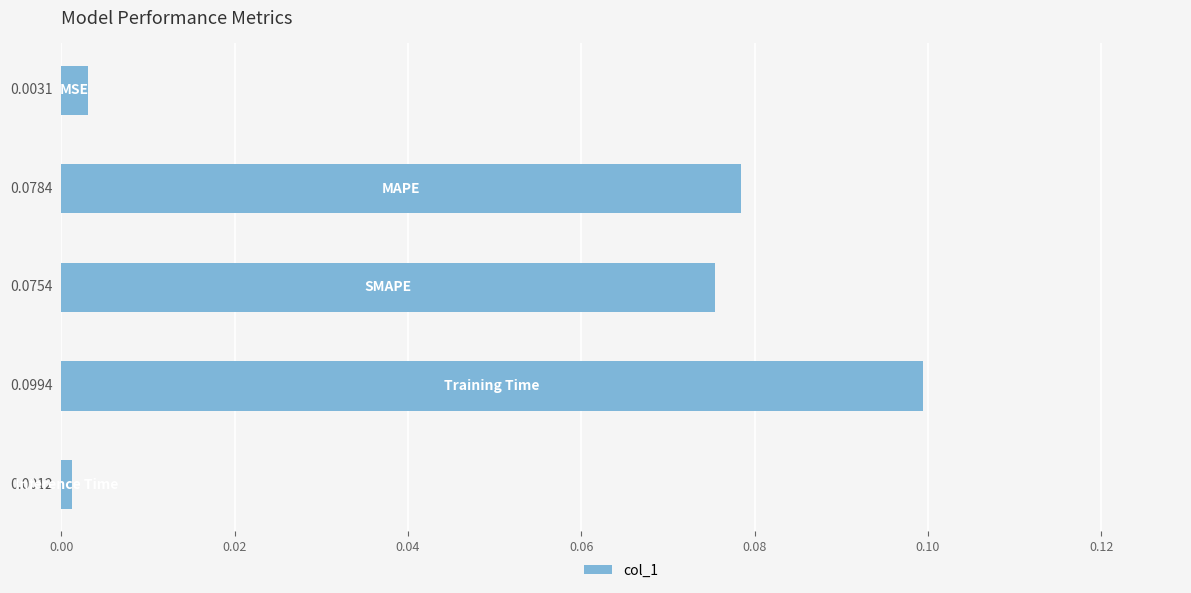

What is the sum of all values?

0.3